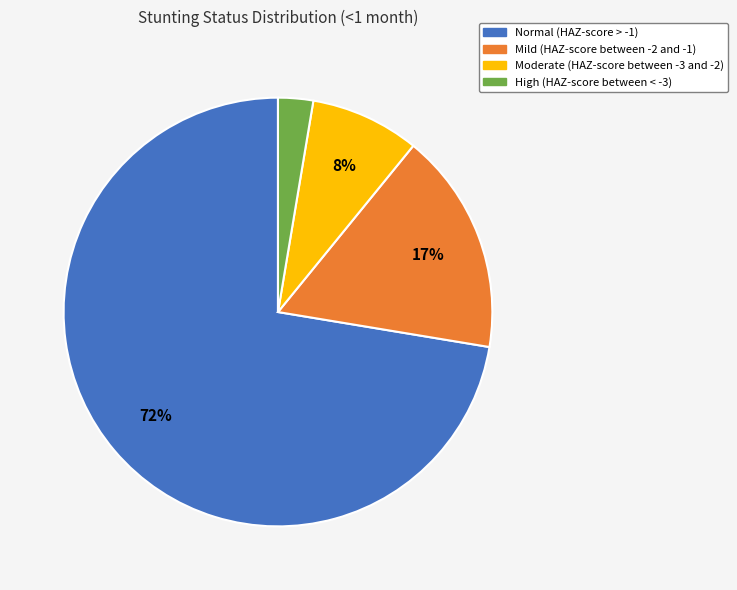

Rank the categories by value from highest to lowest.

Normal (HAZ-score > -1), Mild (HAZ-score between -2 and -1), Moderate (HAZ-score between -3 and -2), High (HAZ-score between < -3)